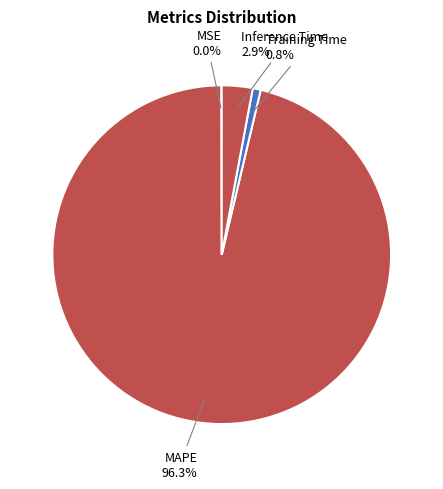

Does MAPE represent more than half of the total?

Yes